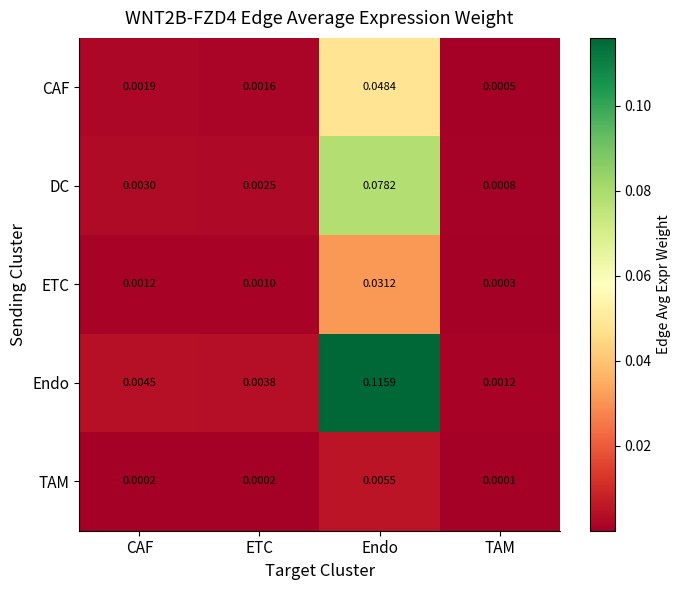

Is the value of TAM at CAF greater than the value of Endo at TAM?

No